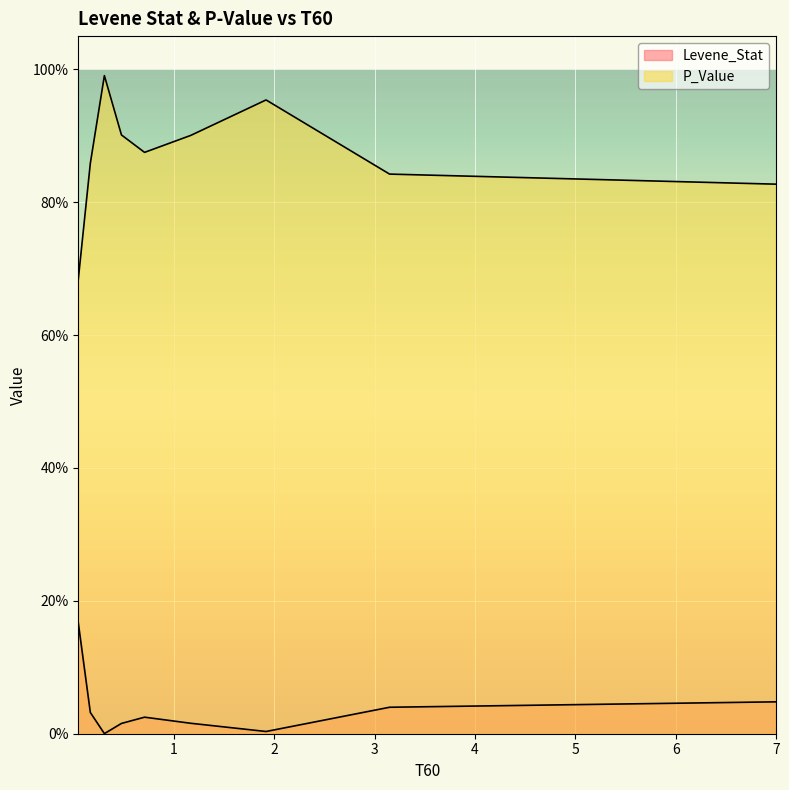

What position from the left is 1.92?

7